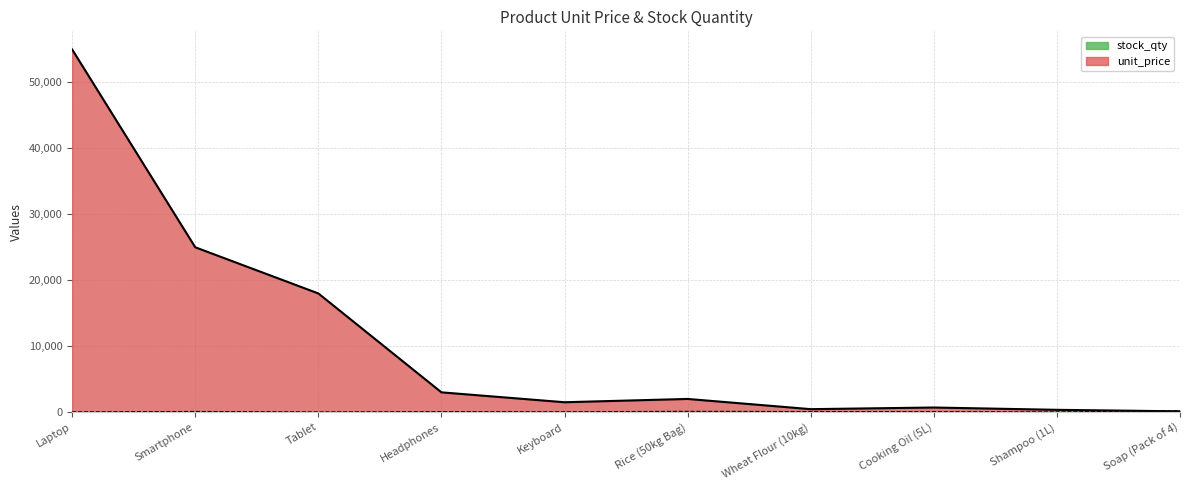

At which category does the chart reach its peak across all series?

Laptop